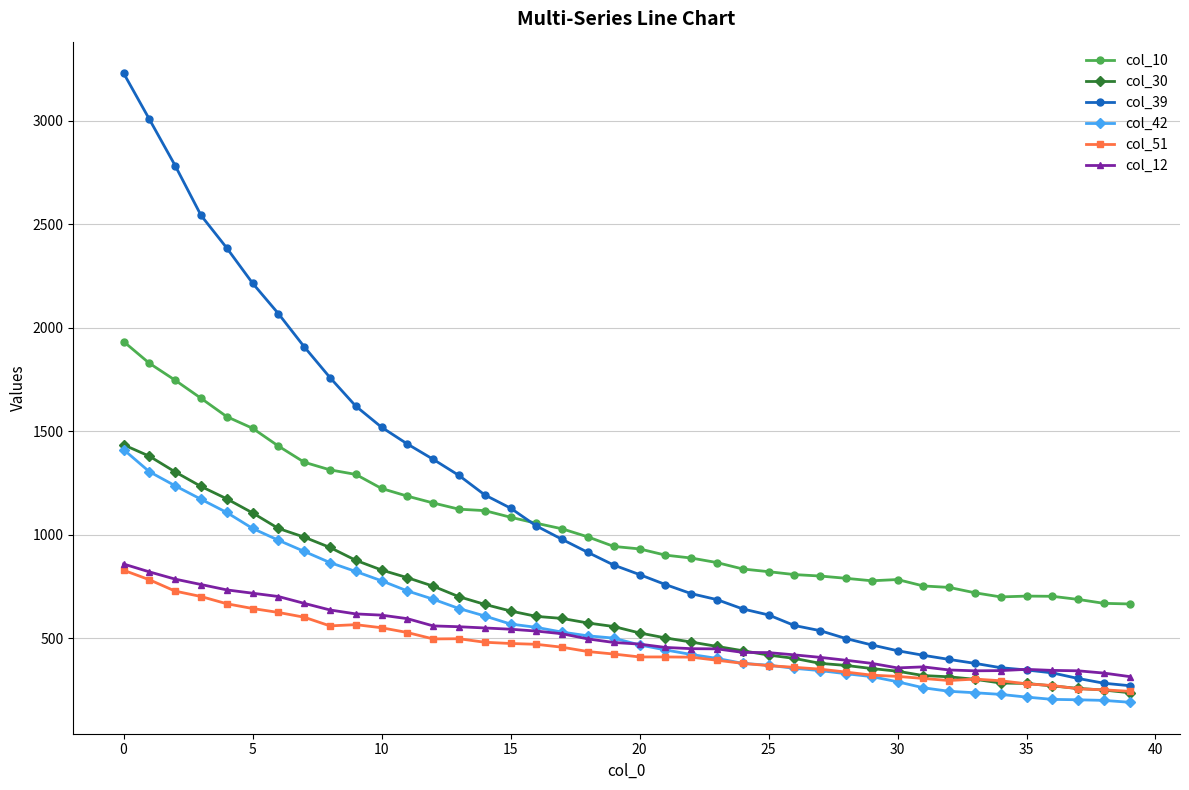

What is the minimum value for col_12?

314